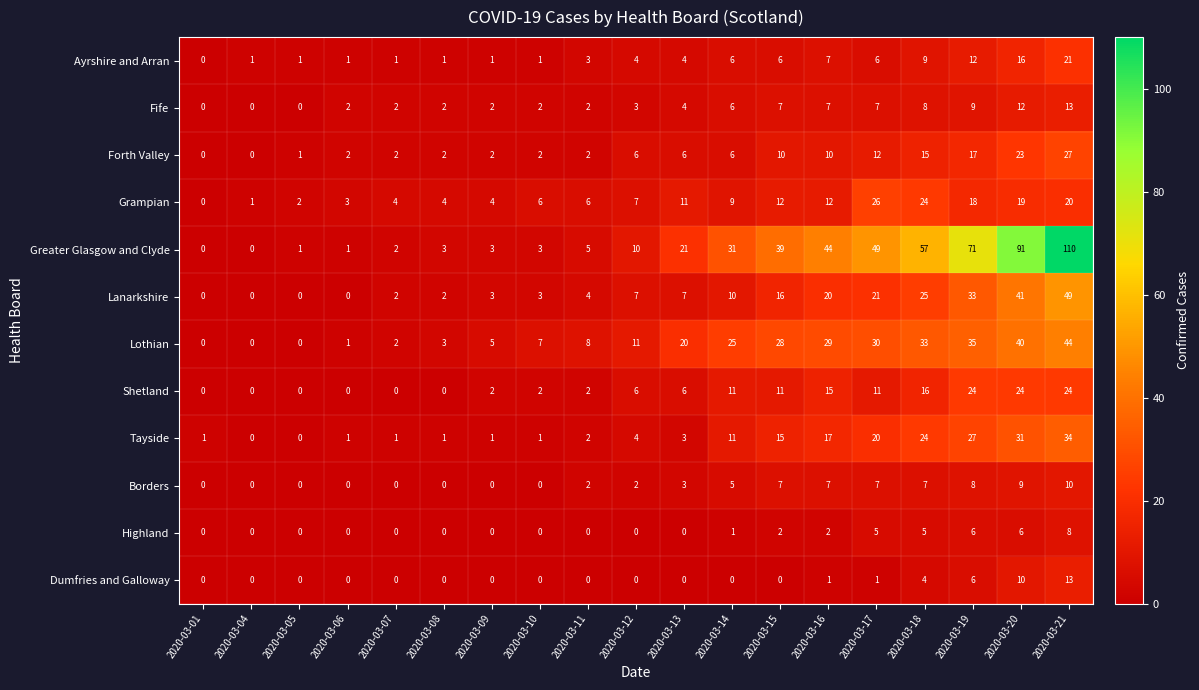

Which series has the widest spread of values?

Greater Glasgow and Clyde